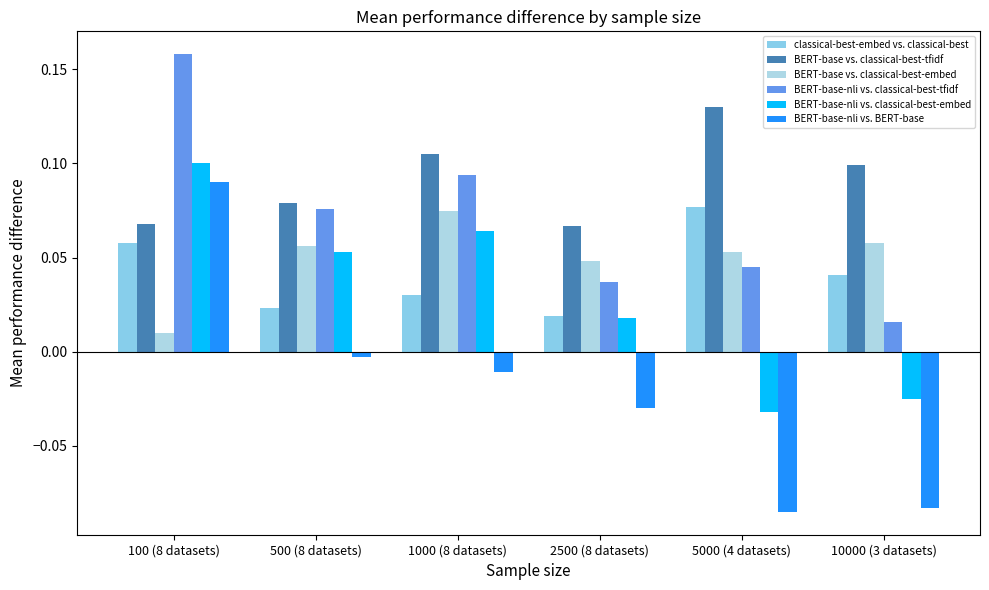

List the labels in order of BERT-base vs. classical-best-tfidf value, smallest first.

2500 (8 datasets), 100 (8 datasets), 500 (8 datasets), 10000 (3 datasets), 1000 (8 datasets), 5000 (4 datasets)